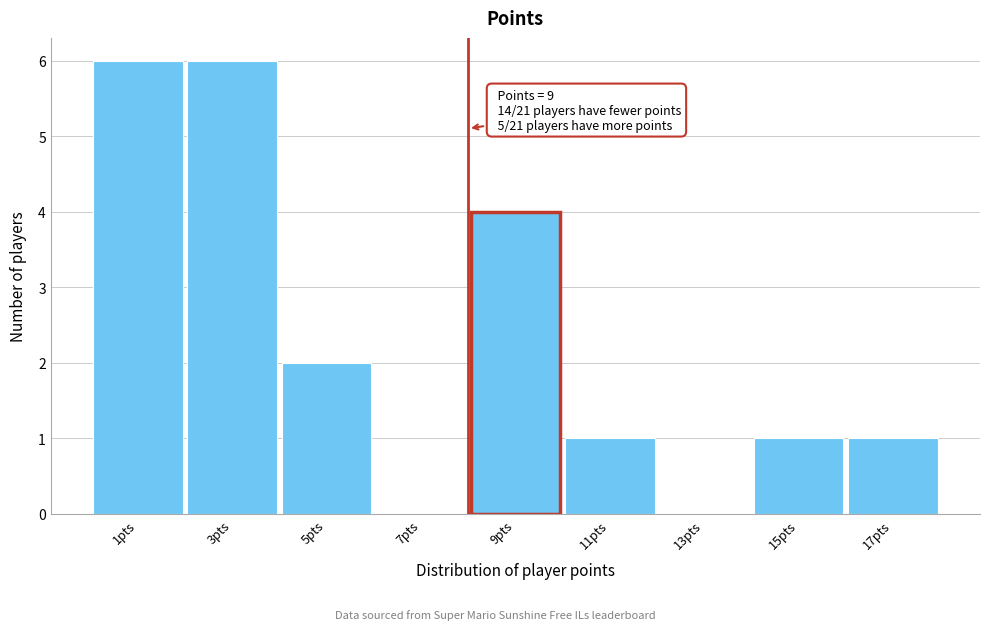

Reading right to left, what are all the values shown in this chart?

17pts=1	15pts=1	13pts=0	11pts=1	9pts=4	7pts=0	5pts=2	3pts=6	1pts=6